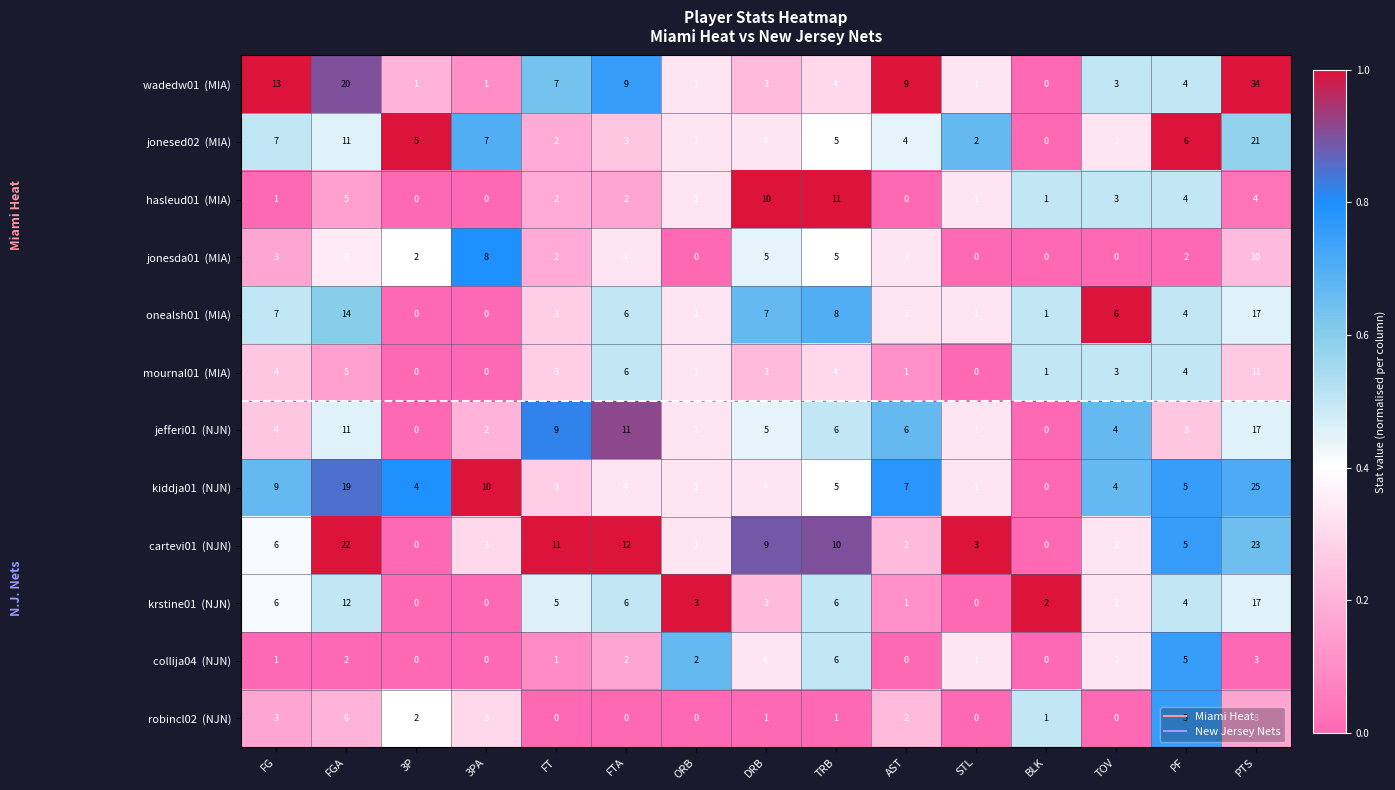

At which category does the chart reach its peak across all series?

PTS